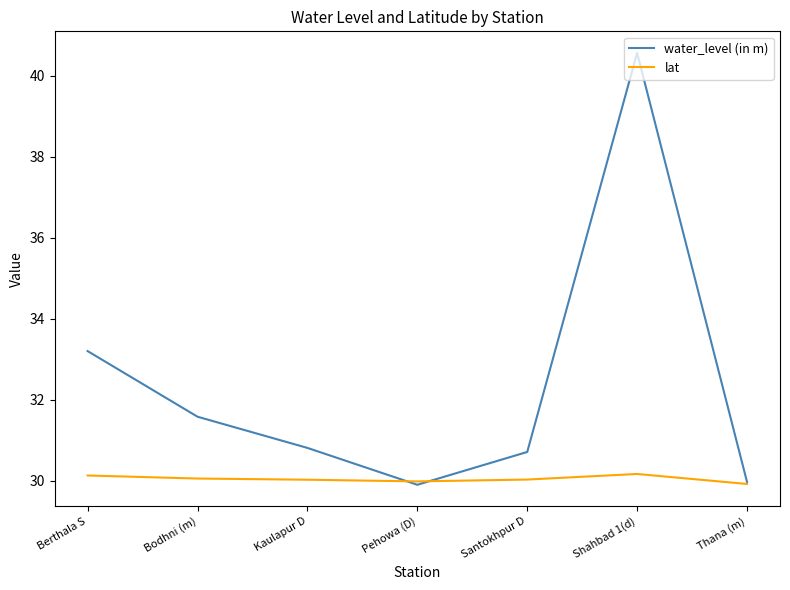

Rank the series at Shahbad 1(d) from highest to lowest value.

water_level (in m), lat